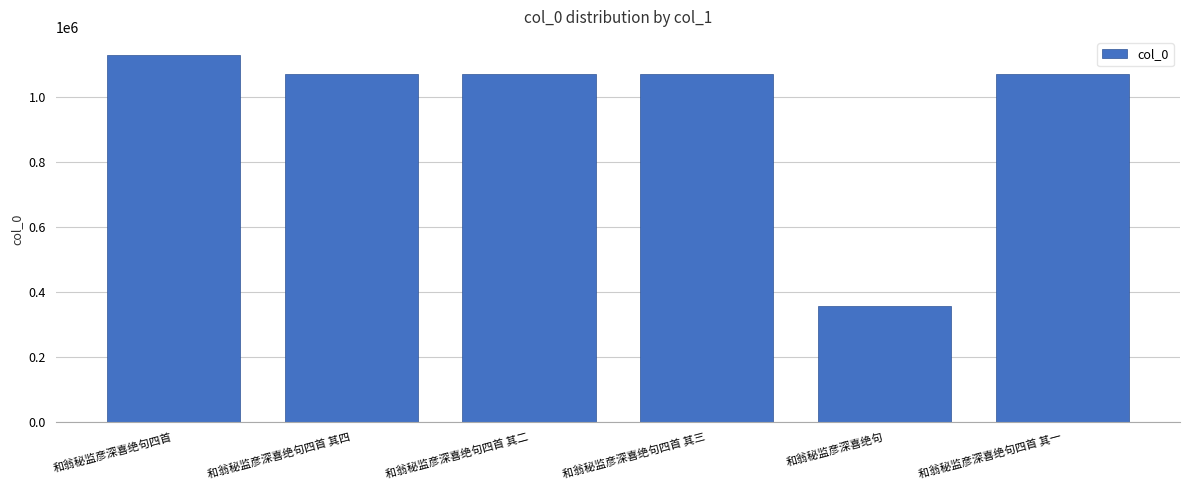

How many bars are there in total?

6